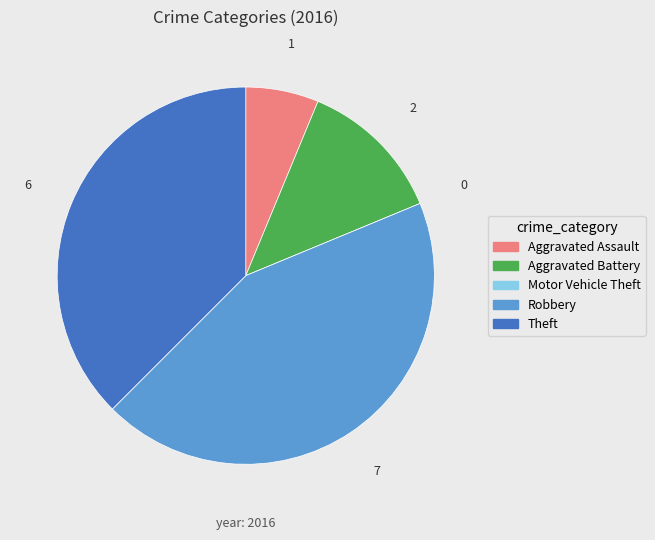

Is there any slice that represents more than half of the pie?

No